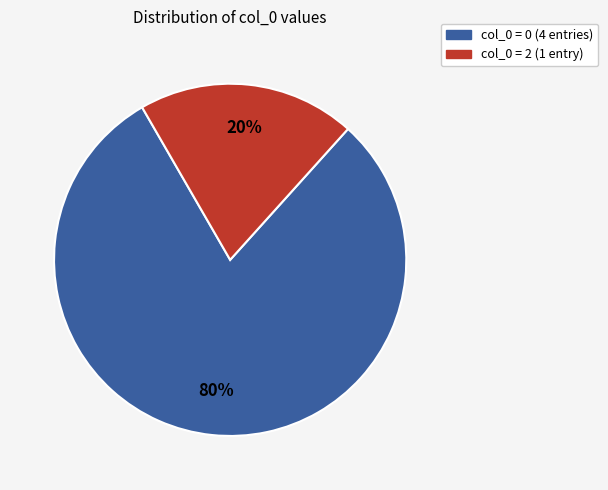

True or false: col_0 = 2 (1 entry) accounts for 34% of the total.

False